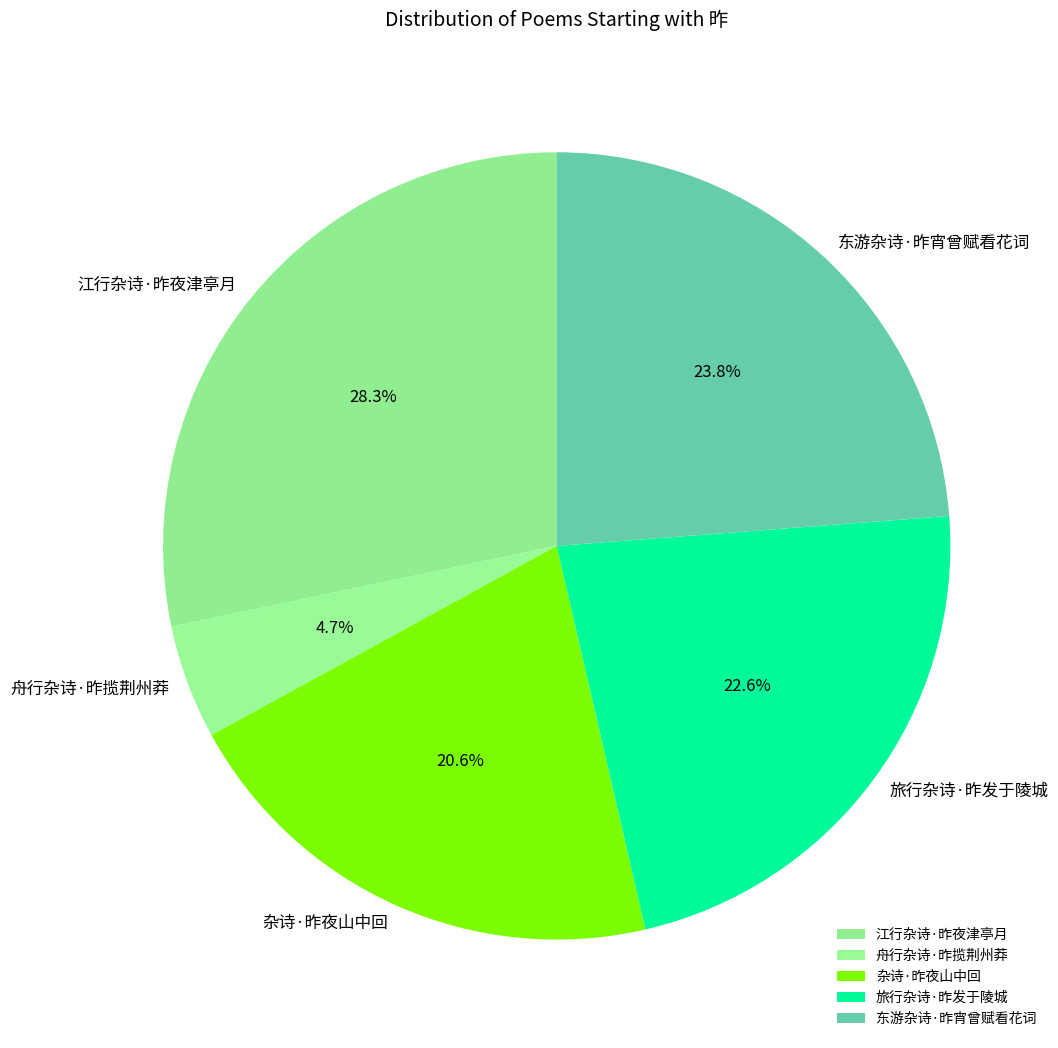

Does any single category account for the majority?

No